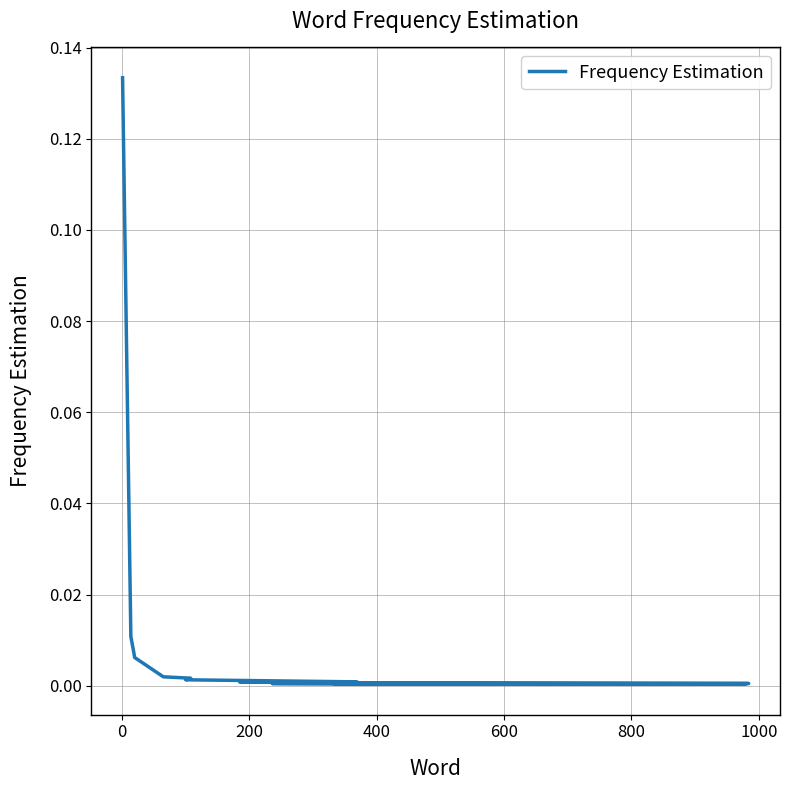

Does the chart have visible grid lines?

Yes